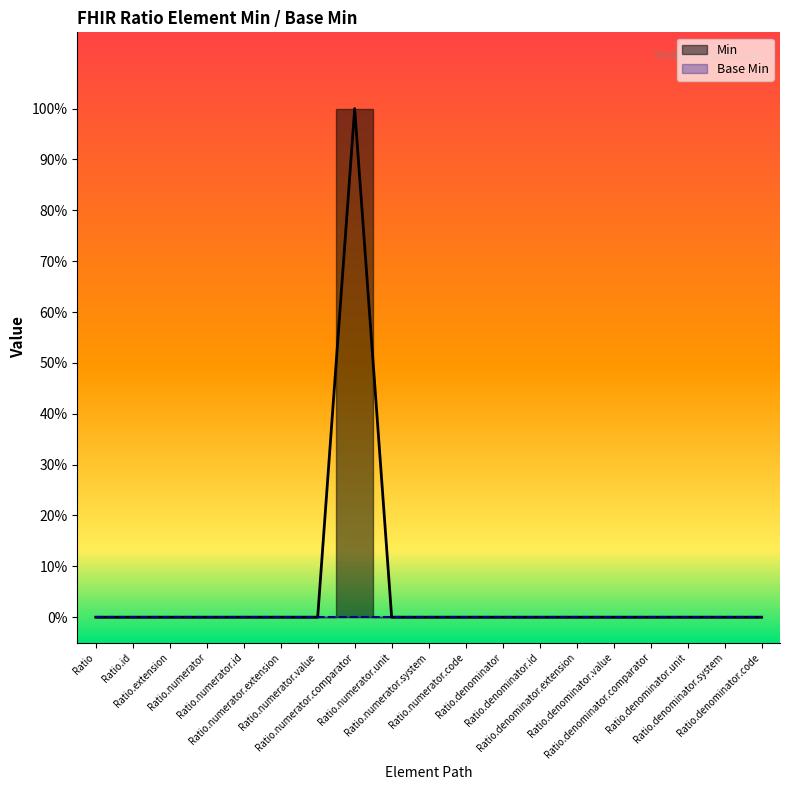

Does the chart display data point markers on the line(s)?

No